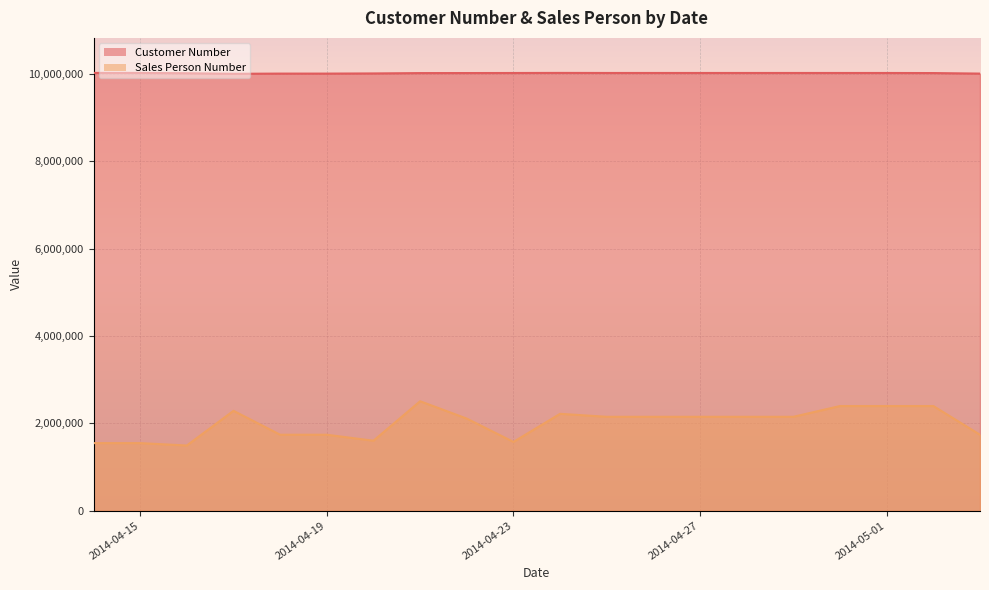

Read the Customer Number value at 2014-04-19.

10009633.0